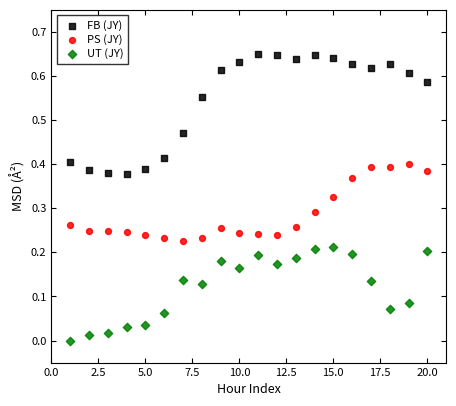

Which series has the widest spread of Y values?

FB (JY)